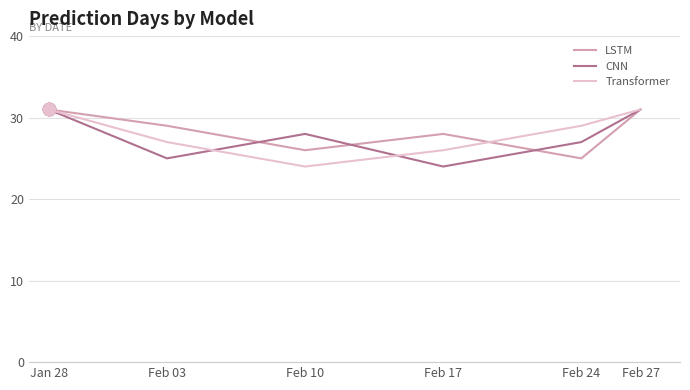

What is the spread (max minus min) of values at Feb 17?

4